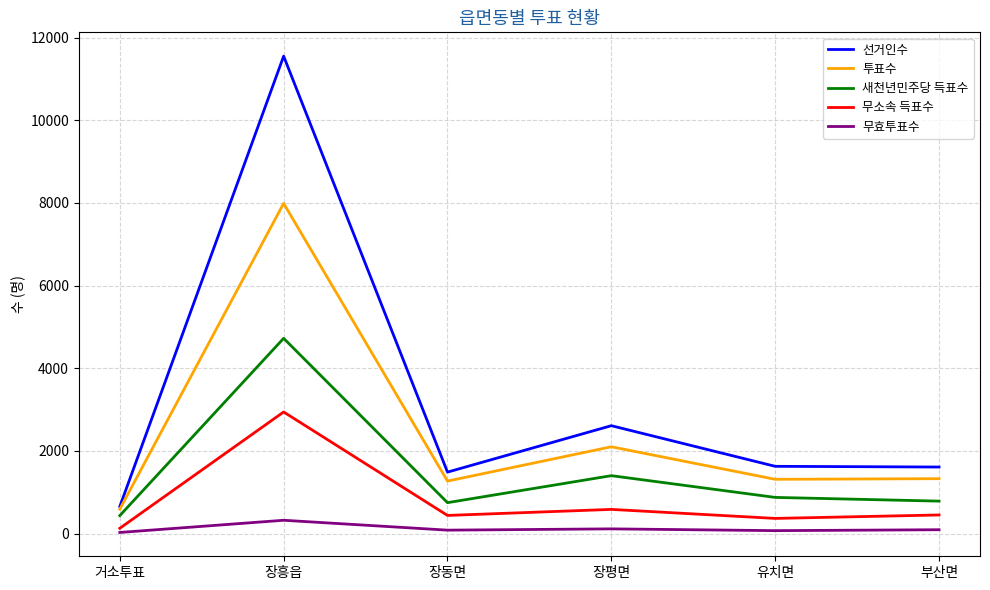

How many values in the 무효투표수 series are below 93?

3